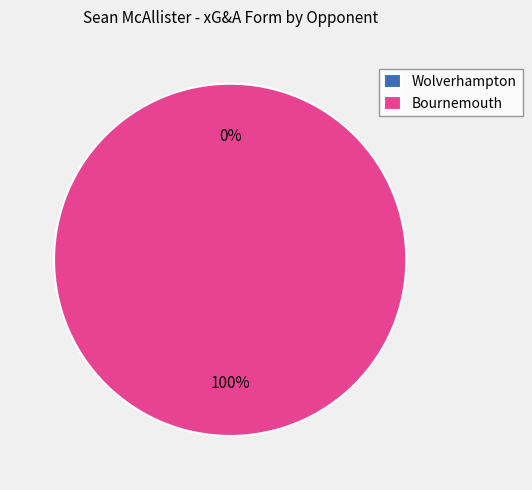

How many segments does this pie chart have?

2